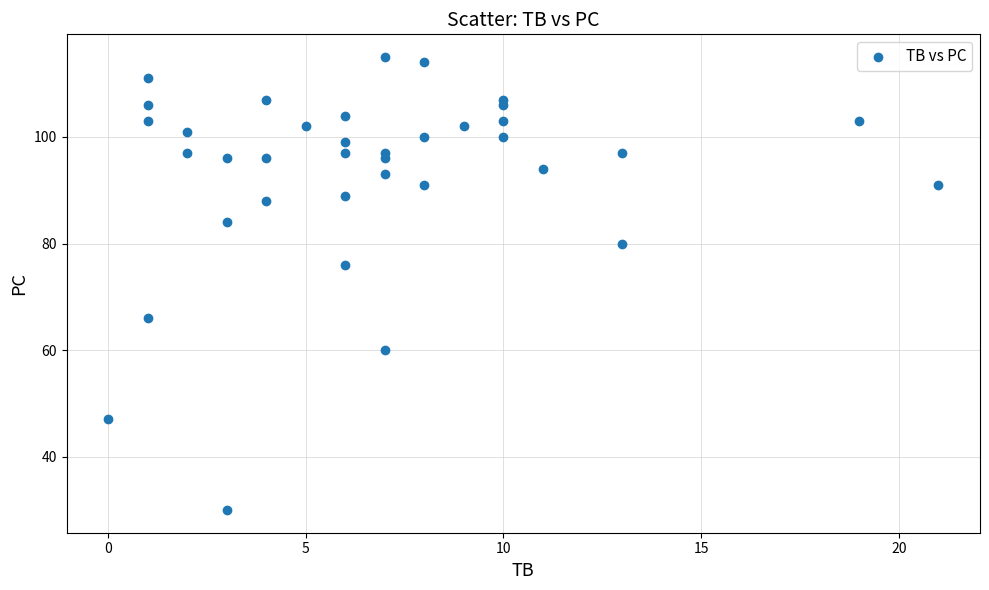

What Y value in the scatter plot is closest to 72?

76